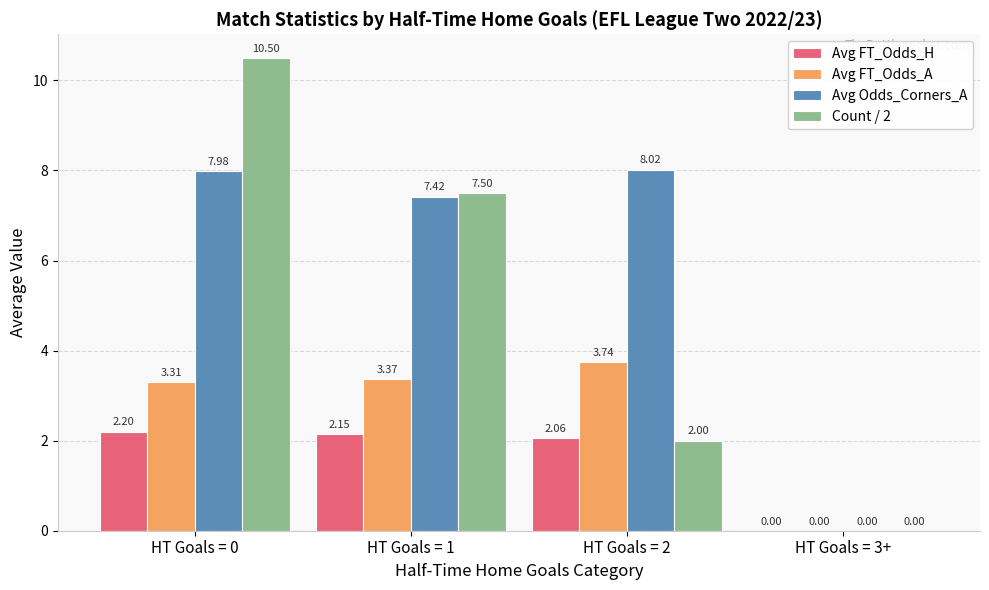

True or false: Avg FT_Odds_A has a value of 5.4 at HT Goals = 2.

False